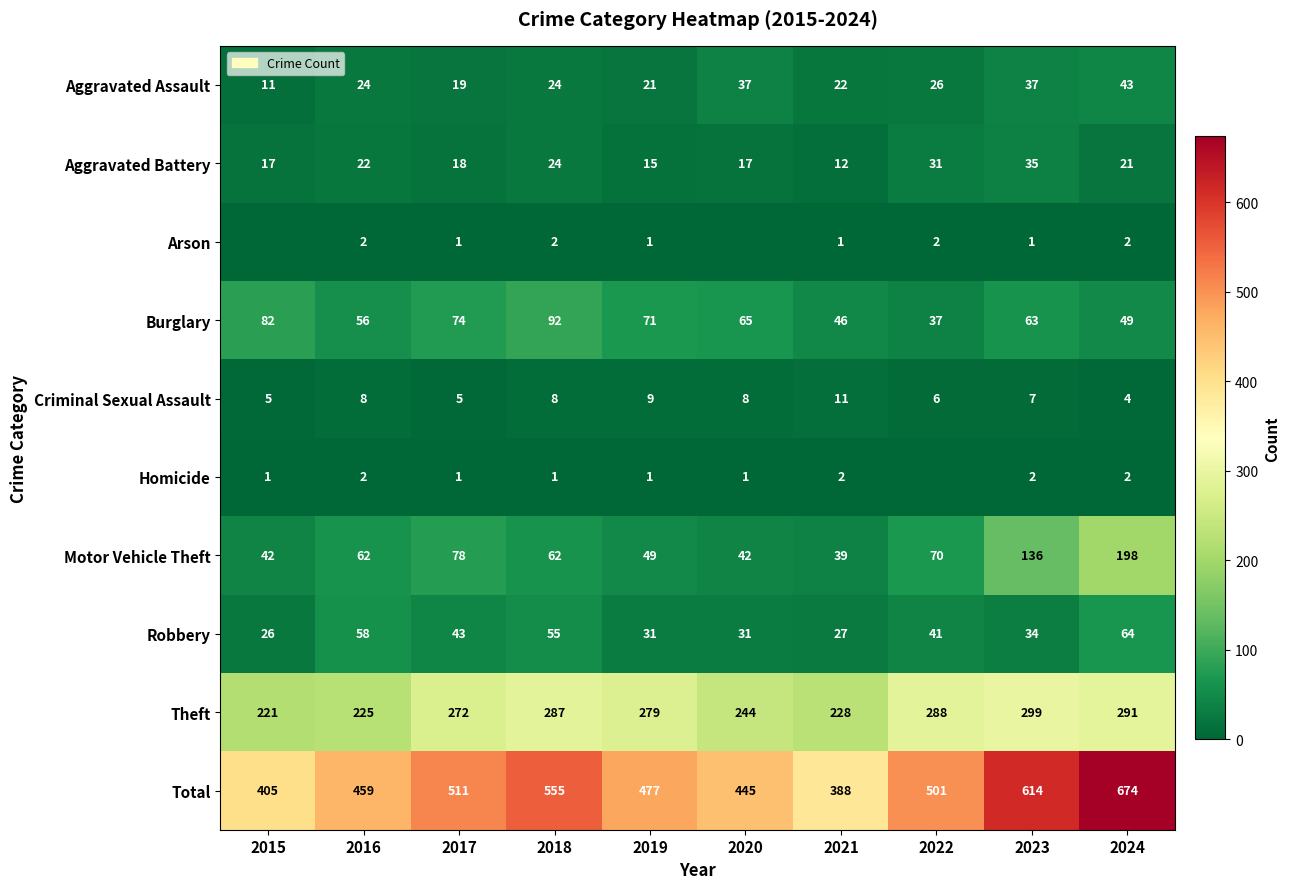

What is the sum of the Aggravated Assault values at 2019 and 2015?

32